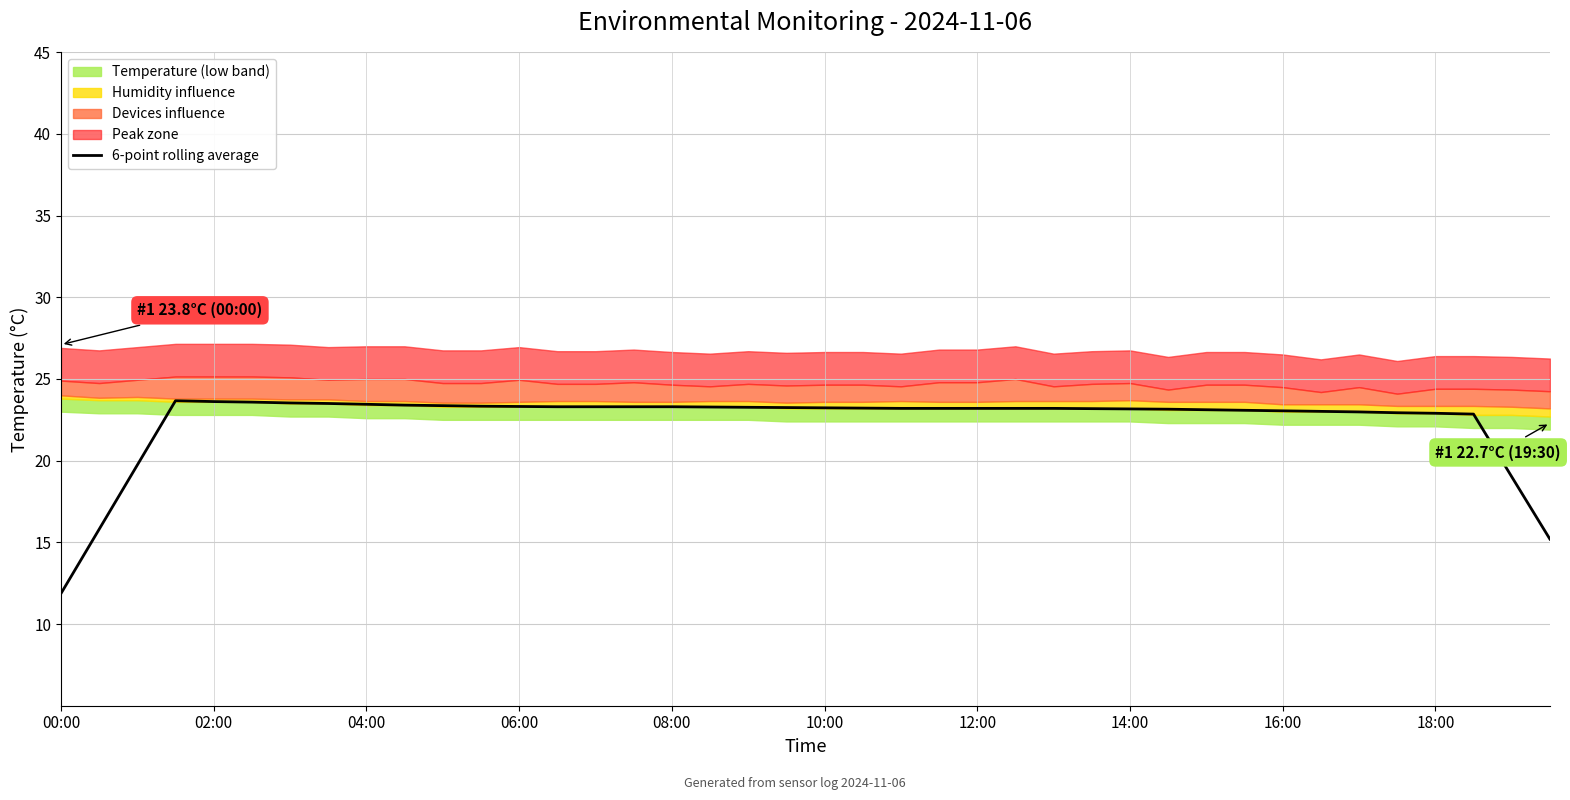

Which category has the lowest value in the 6-point rolling average series?

00:00